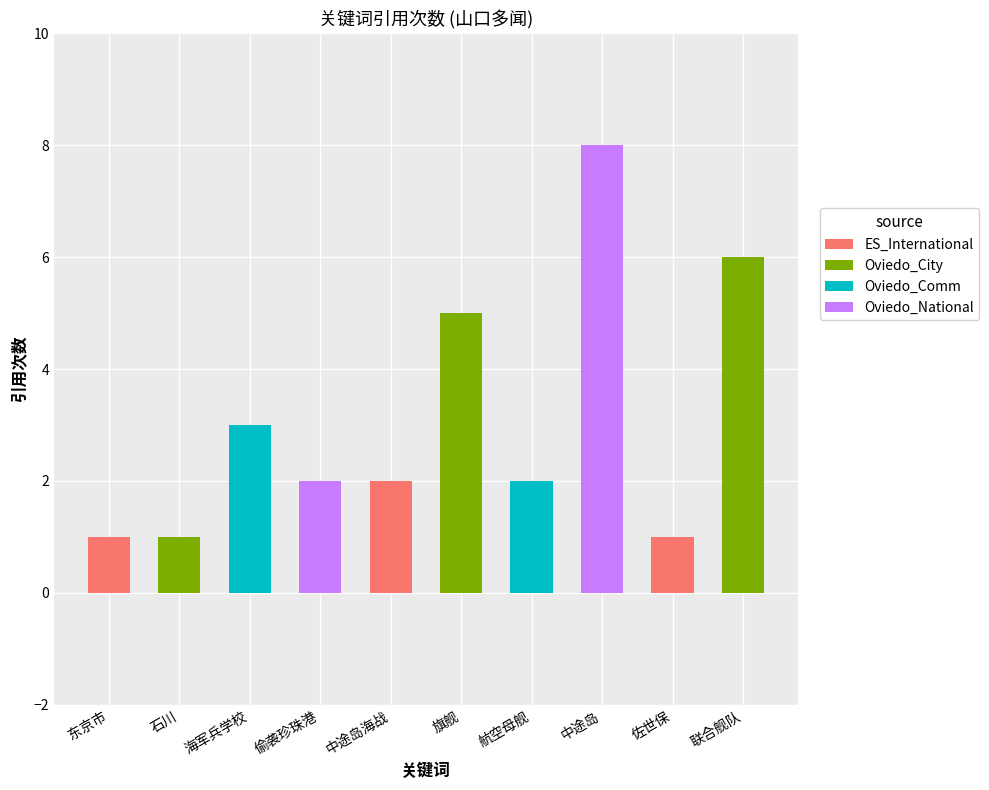

What is the total value across all series at 联合舰队?

6